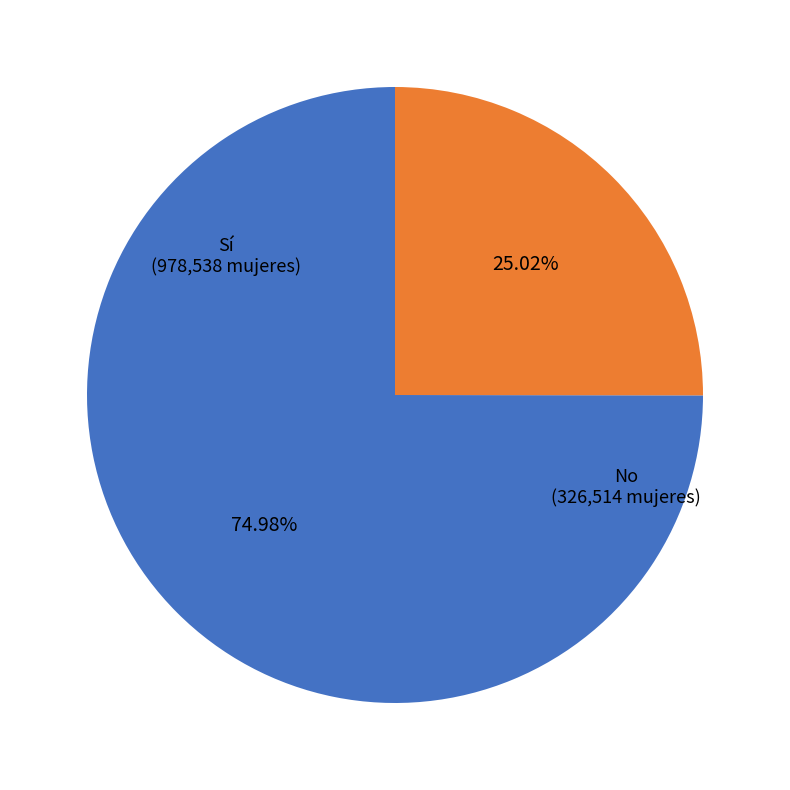

How much of the chart is everything except No?

75.0%